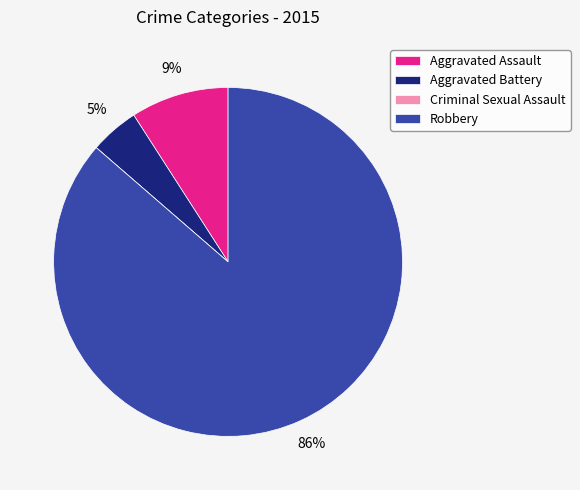

Is Robbery the majority of the pie?

Yes